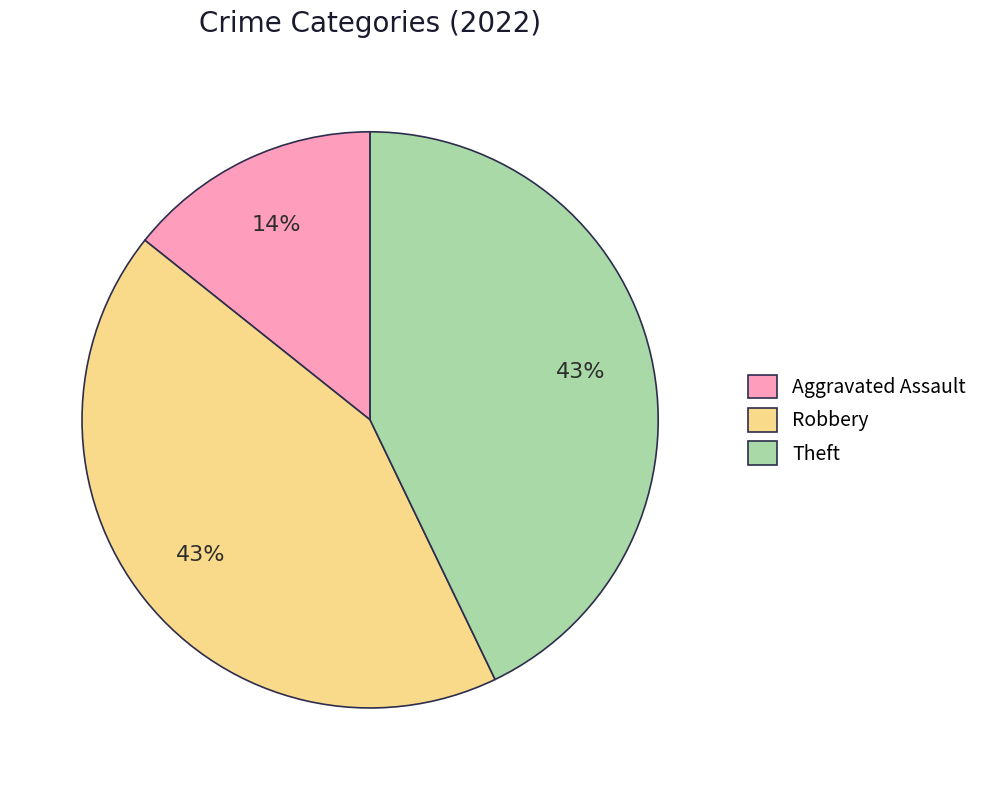

Is the sum of Theft and Robbery greater than half?

Yes